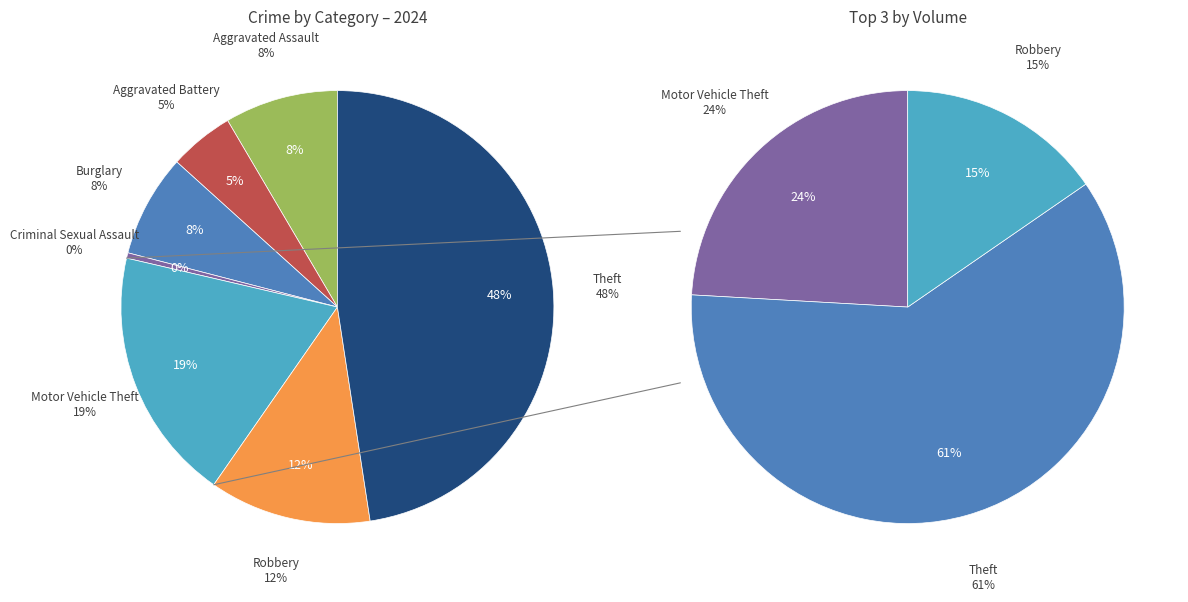

Which slice is the largest?

Theft